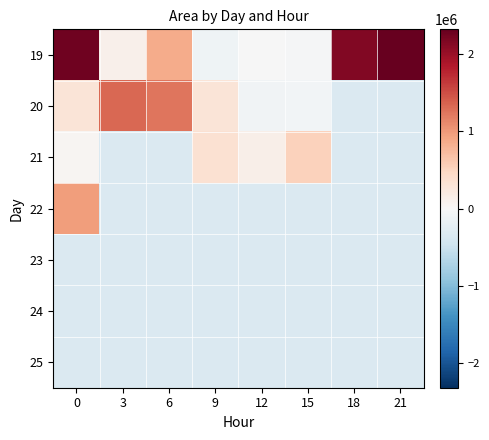

What is the total value across all series at 9?

-795000.0